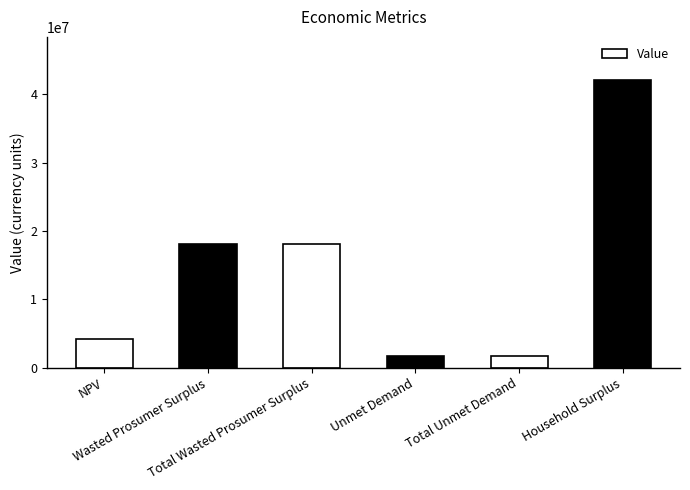

Which has a higher value, Total Wasted Prosumer Surplus or NPV?

Total Wasted Prosumer Surplus